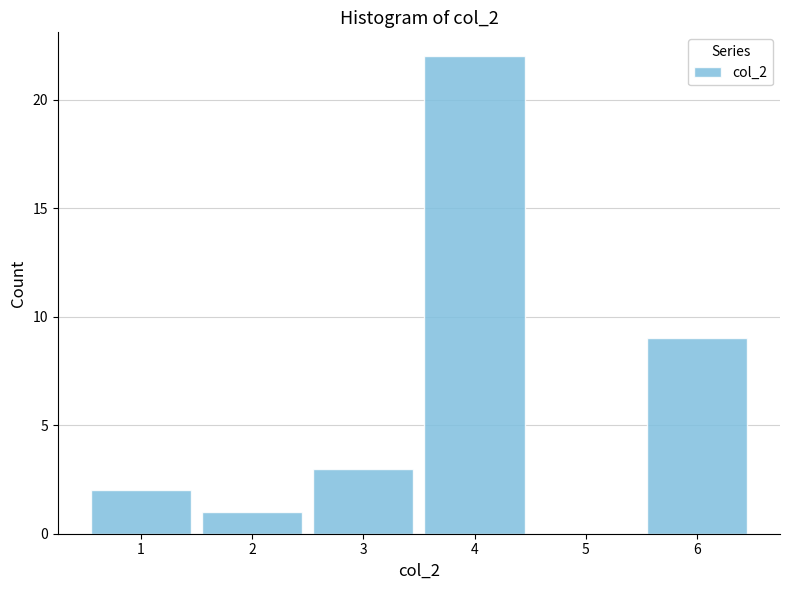

Reading left to right, transcribe this chart: for each bar, give the range it covers on the x-axis and its height. The values are not printed on the chart, so give them approximately, as read against the axis.

0.5 to 1.5: 2
1.5 to 2.5: 1
2.5 to 3.5: 3
3.5 to 4.5: 22
4.5 to 5.5: 0
5.5 to 6.5: 9